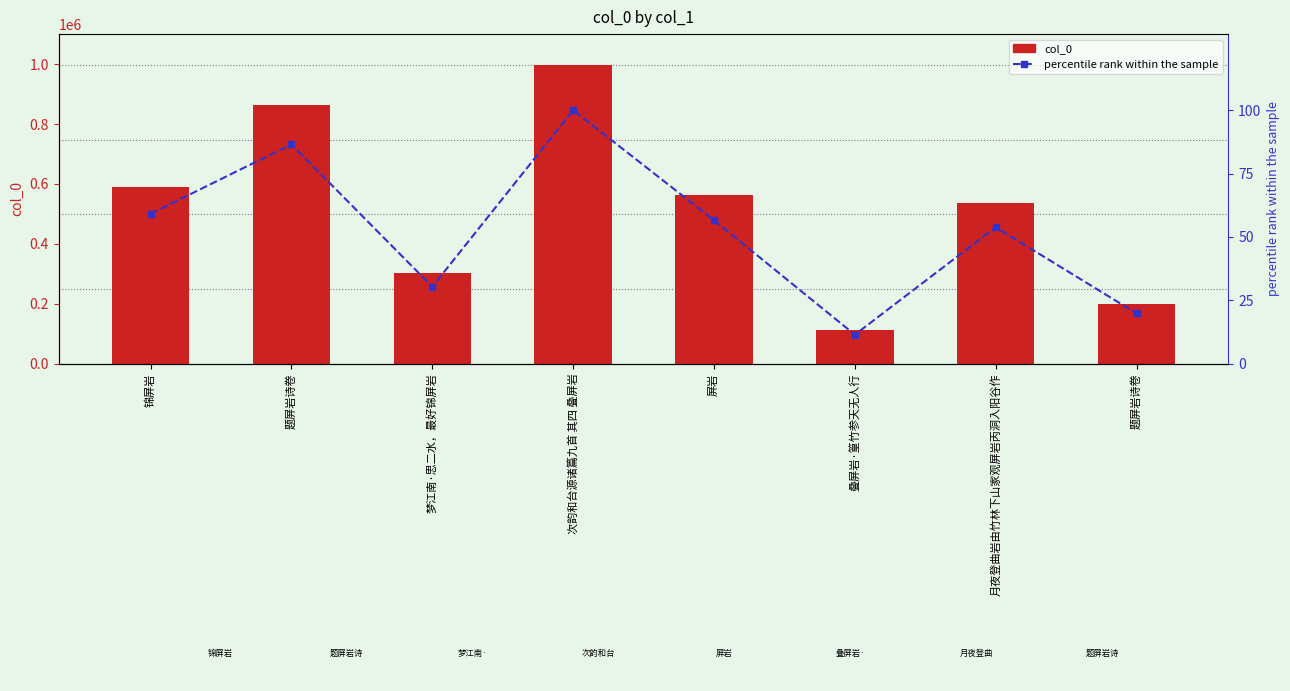

Rank the series by their average value, from highest to lowest.

col_0, percentile rank within the sample